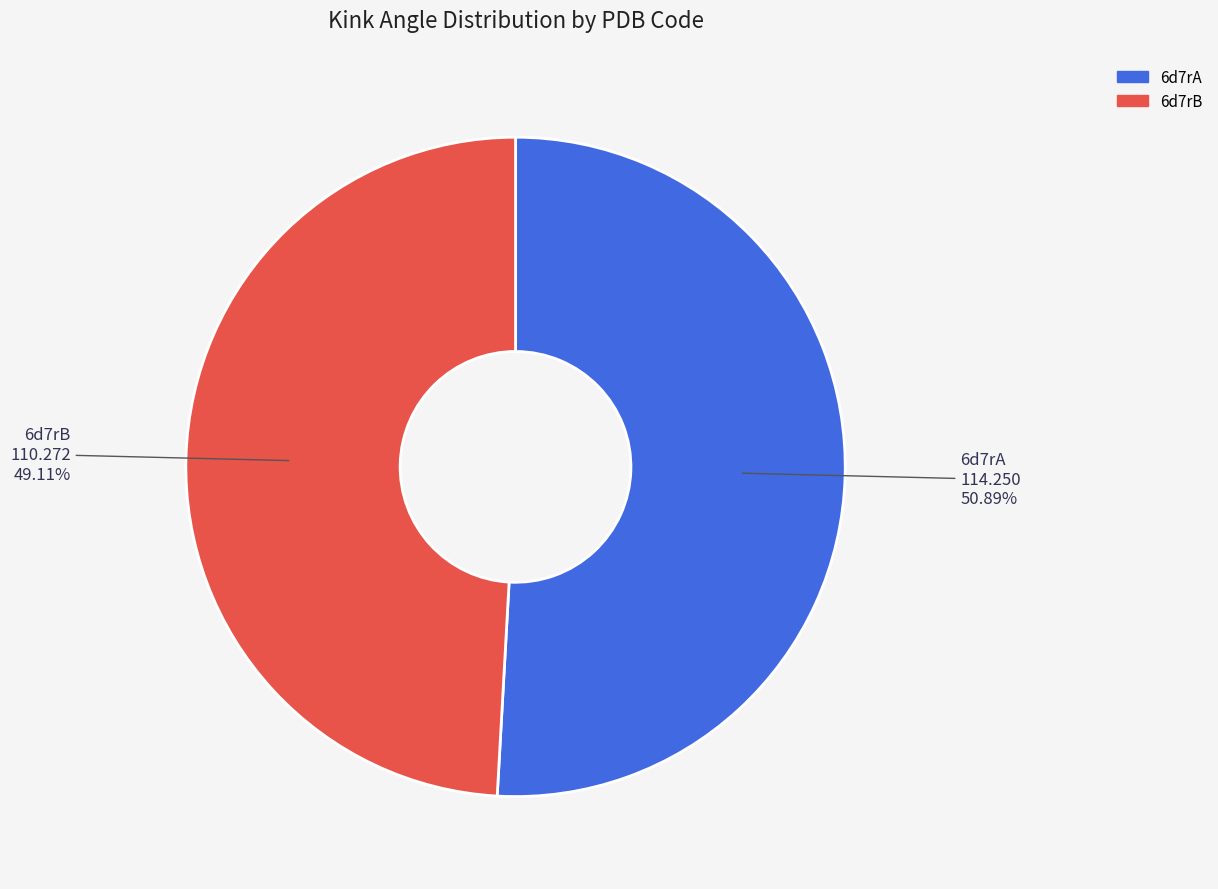

Is there any slice that represents more than half of the pie?

Yes